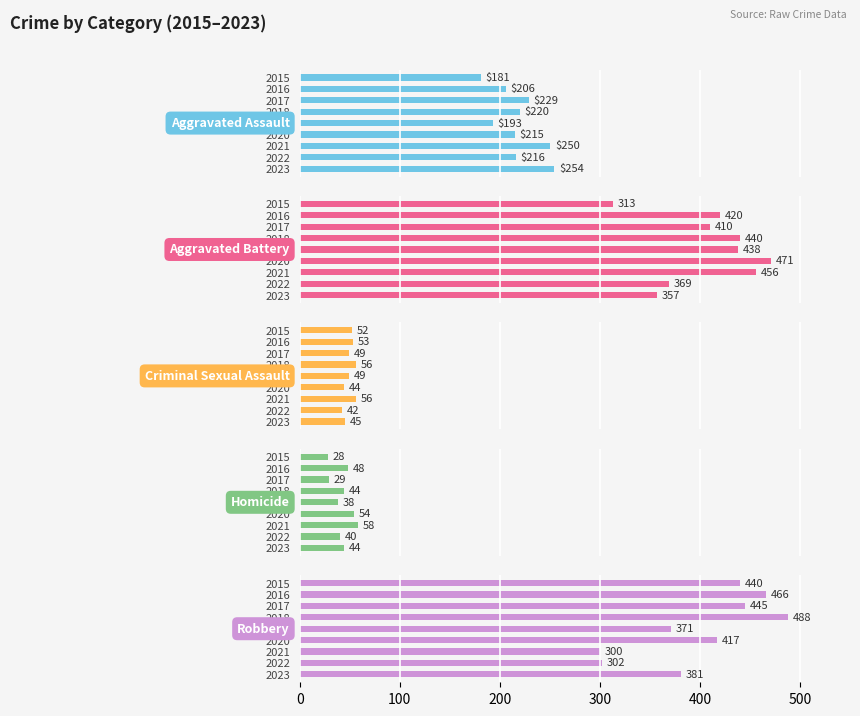

Where is Robbery nearest to the value 394?

2023